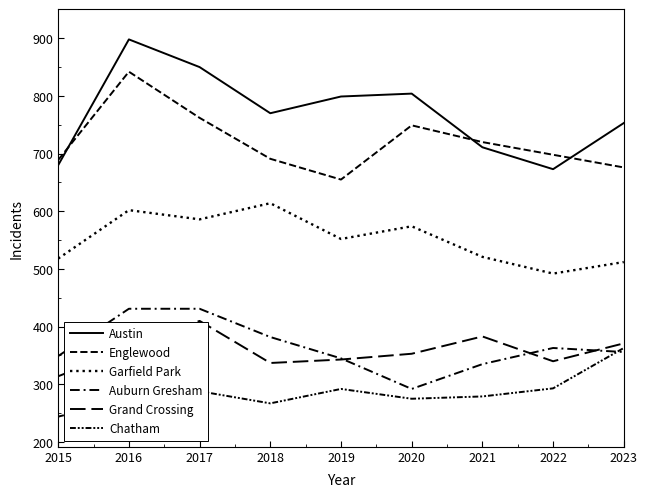

Reading left to right, extract all data points from this chart.

Austin: 680	898	850	770	799	804	711	673	753
Englewood: 689	842	762	691	655	749	720	698	676
Garfield Park: 518	602	586	614	552	574	521	492	512
Auburn Gresham: 349	431	431	382	345	292	335	363	356
Grand Crossing: 314	362	410	337	343	353	383	340	371
Chatham: 244	274	288	267	292	275	279	293	363